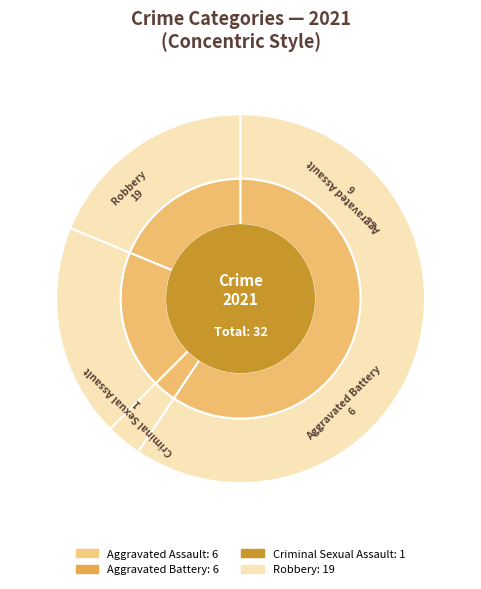

How many segments does this pie chart have?

4